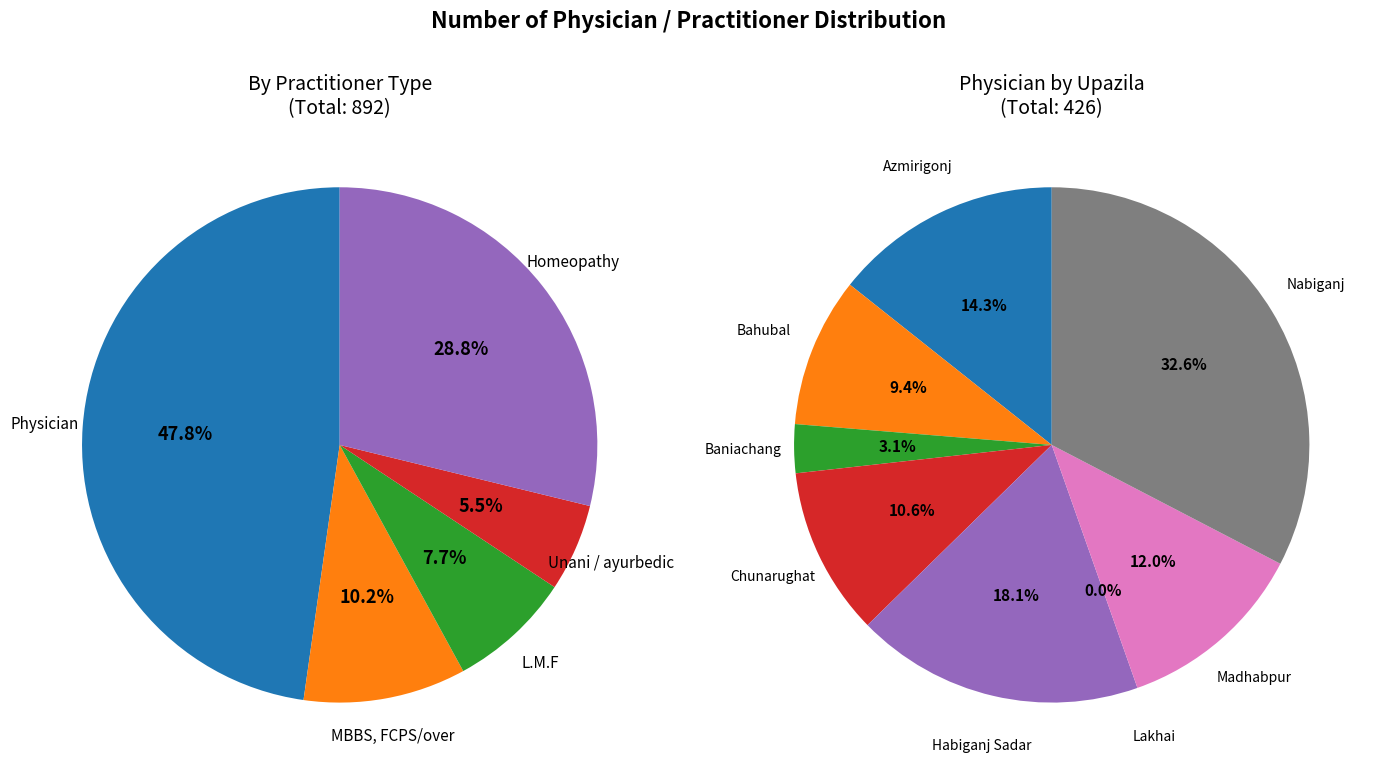

The Azmirigonj slice represents 1% of the pie. True or false?

False